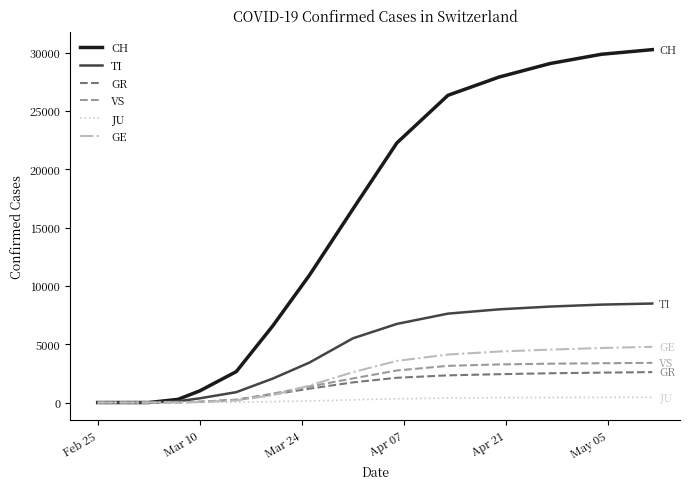

What is the greatest value displayed?

30251